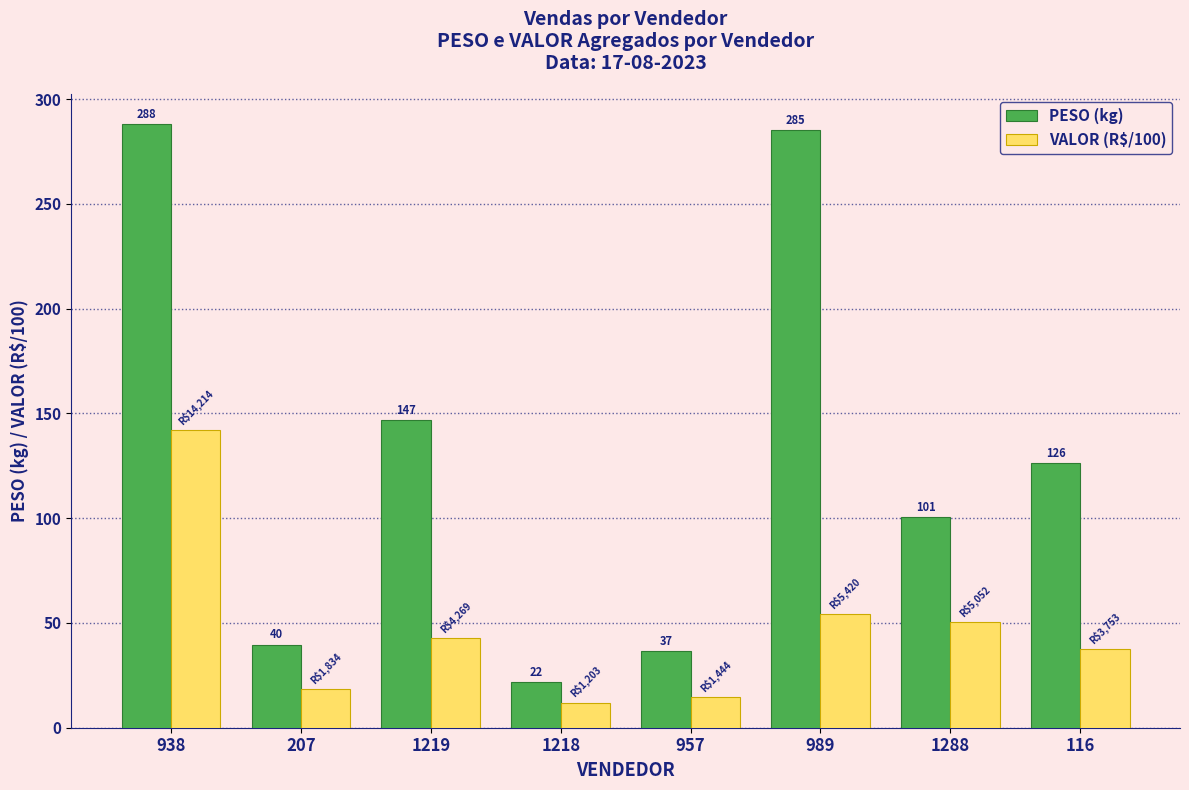

What is the average value of the VALOR (R$/100) series?

46.5